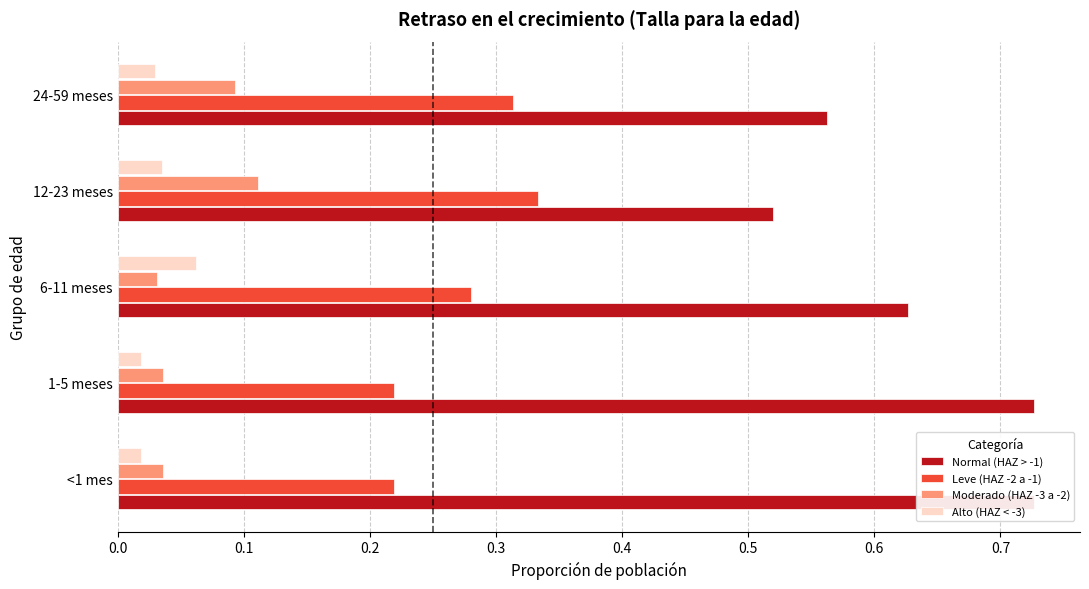

What is the value of the Leve (HAZ -2 a -1) bar at the 1st from the left?

0.2